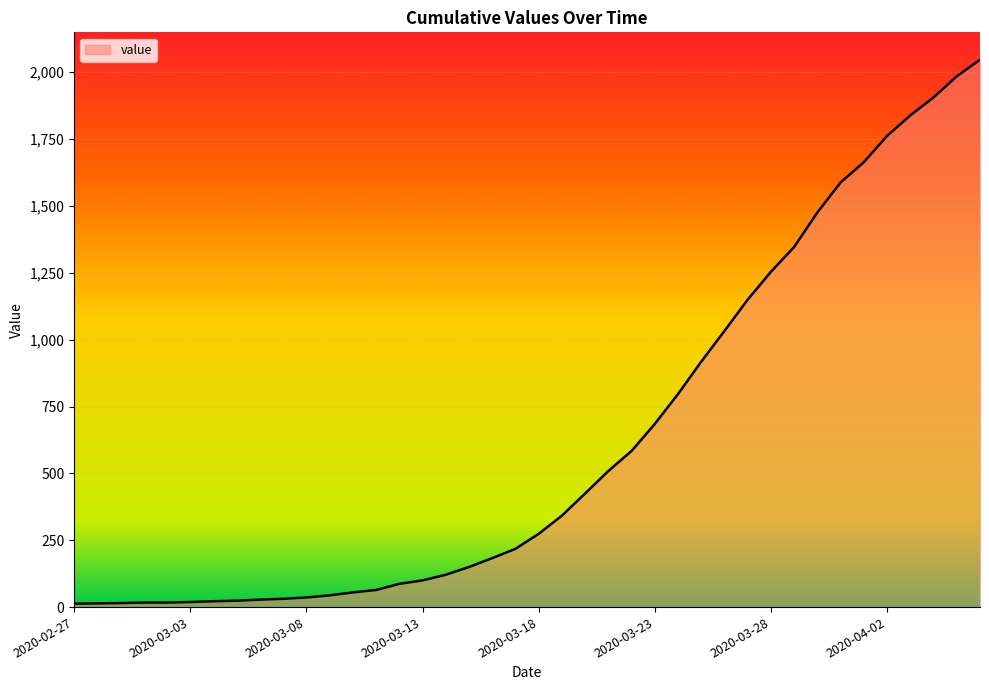

Does the chart display data point markers on the line(s)?

No